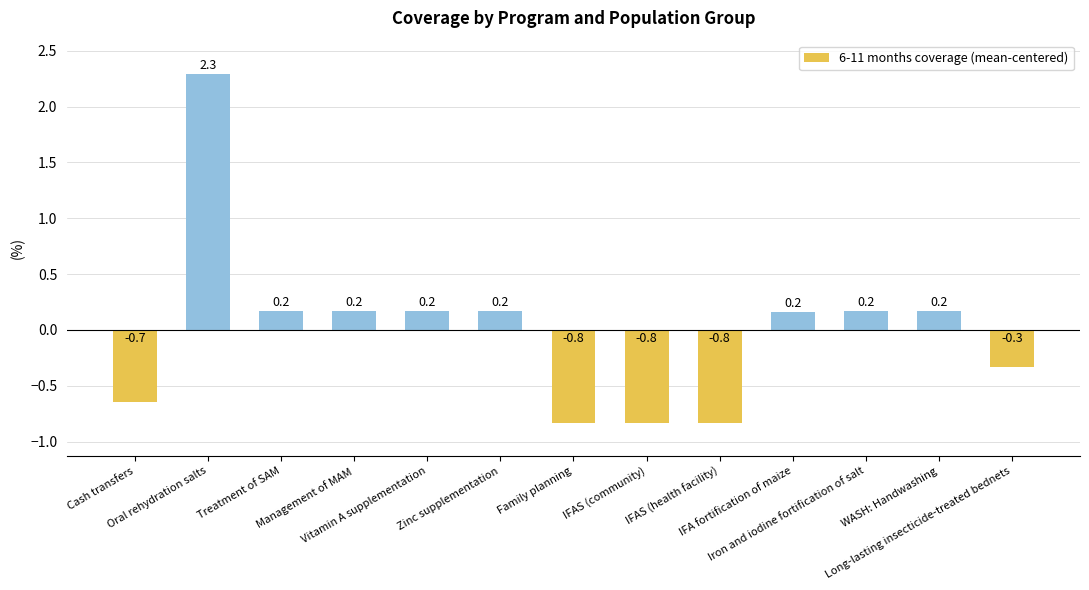

Does the chart contain stacked bars?

No